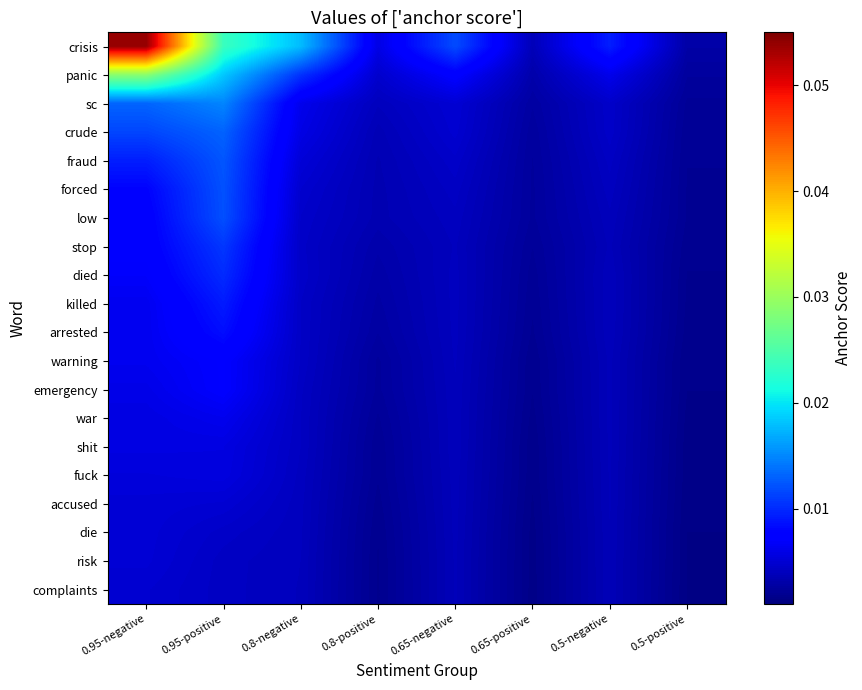

How many data points does each series have?

8